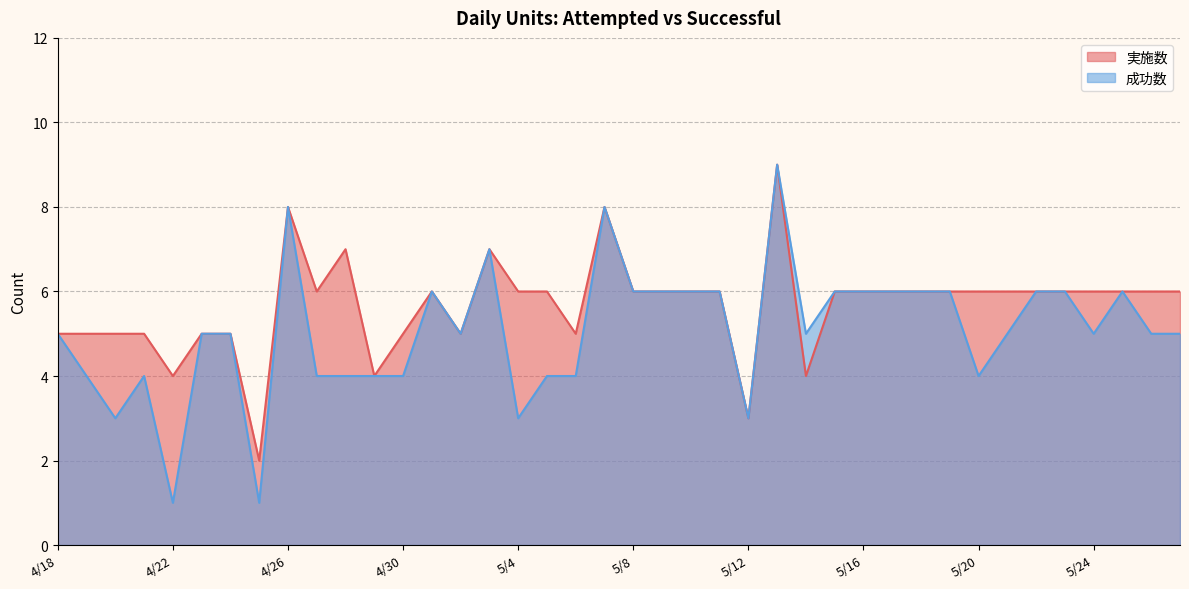

What is the sum of all 成功数 values?

202